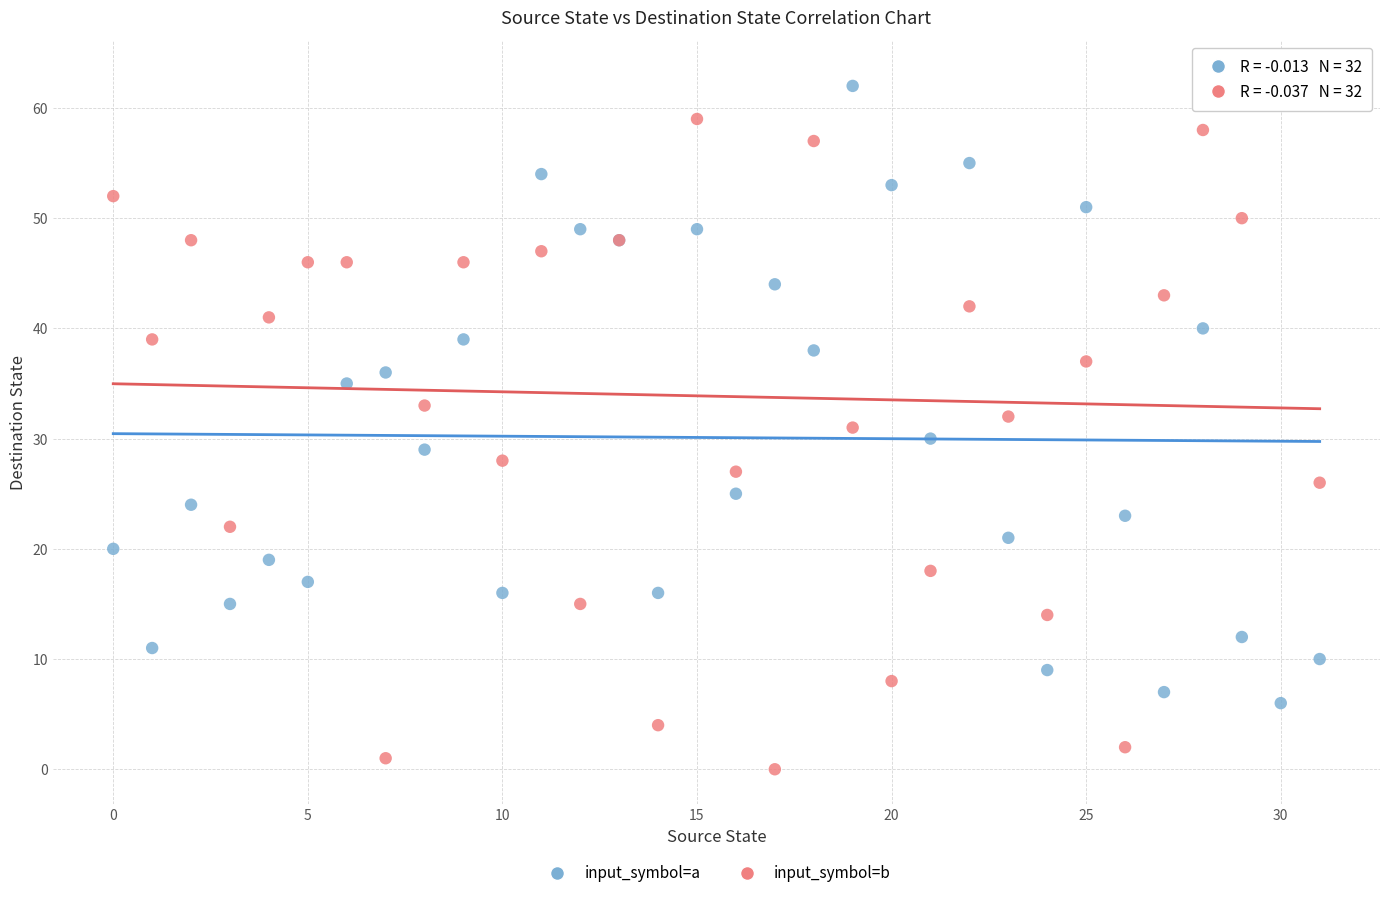

Which series has the largest Y range (max minus min)?

input_symbol=b